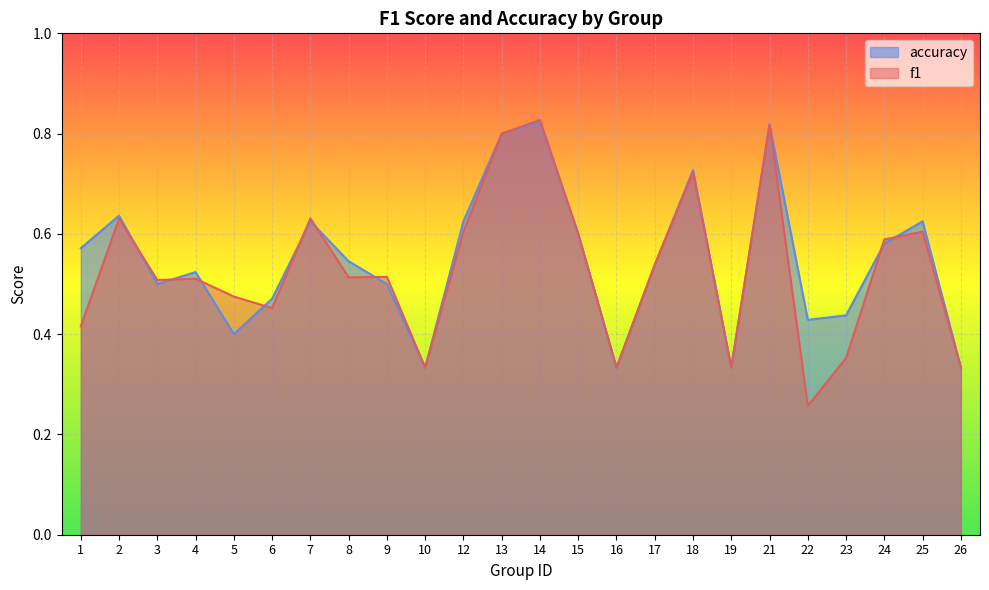

List the series in order of their peak value, lowest first.

accuracy, f1